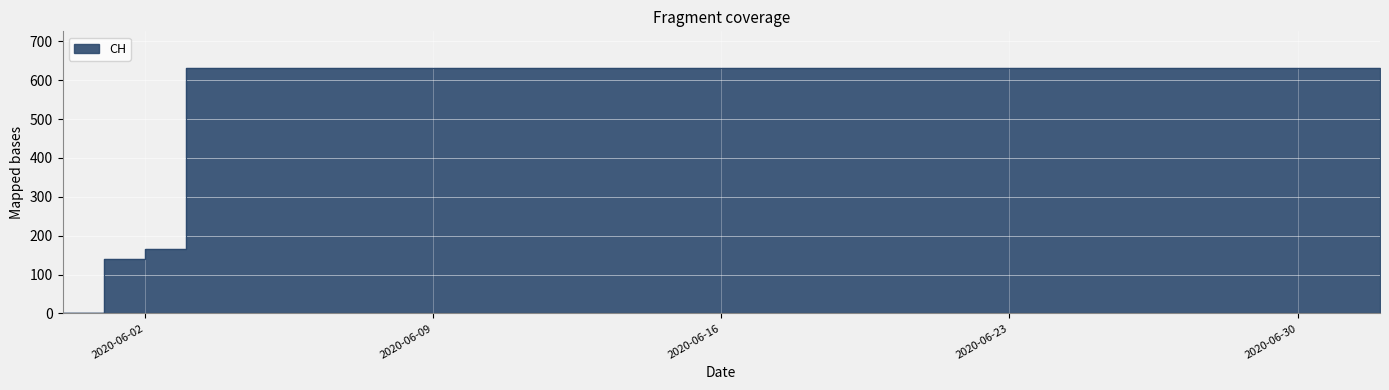

How many lines are shown in the chart?

1